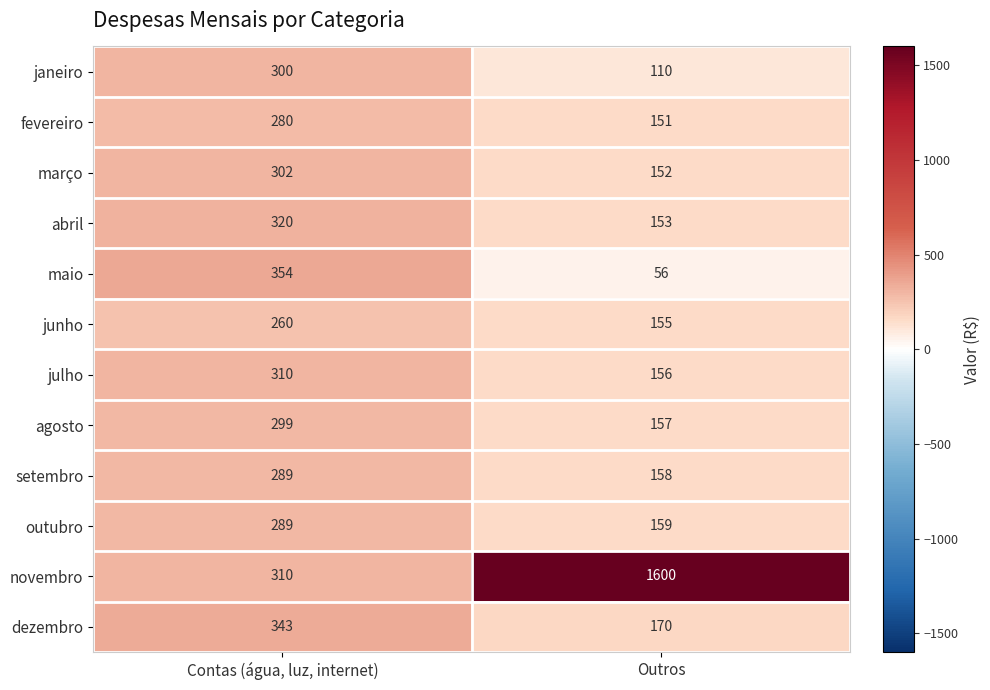

Reading left to right, extract all data points from this chart.

janeiro: Contas (água, luz, internet)=300	Outros=110
fevereiro: Contas (água, luz, internet)=280	Outros=151
março: Contas (água, luz, internet)=302	Outros=152
abril: Contas (água, luz, internet)=320	Outros=153
maio: Contas (água, luz, internet)=354	Outros=56
junho: Contas (água, luz, internet)=260	Outros=155
julho: Contas (água, luz, internet)=310	Outros=156
agosto: Contas (água, luz, internet)=299	Outros=157
setembro: Contas (água, luz, internet)=289	Outros=158
outubro: Contas (água, luz, internet)=289	Outros=159
novembro: Contas (água, luz, internet)=310	Outros=1600
dezembro: Contas (água, luz, internet)=343	Outros=170